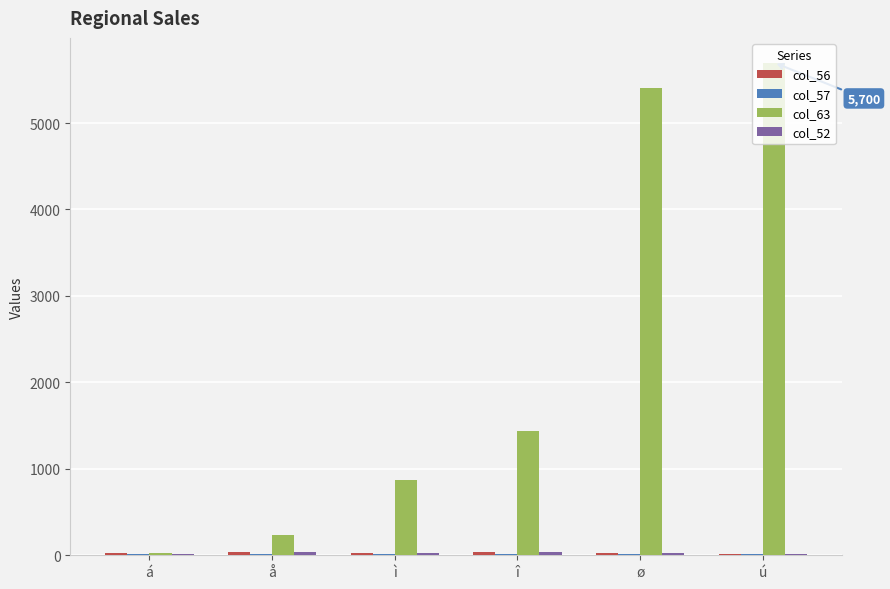

The col_63 series shows 1202 at ì. True or false?

False